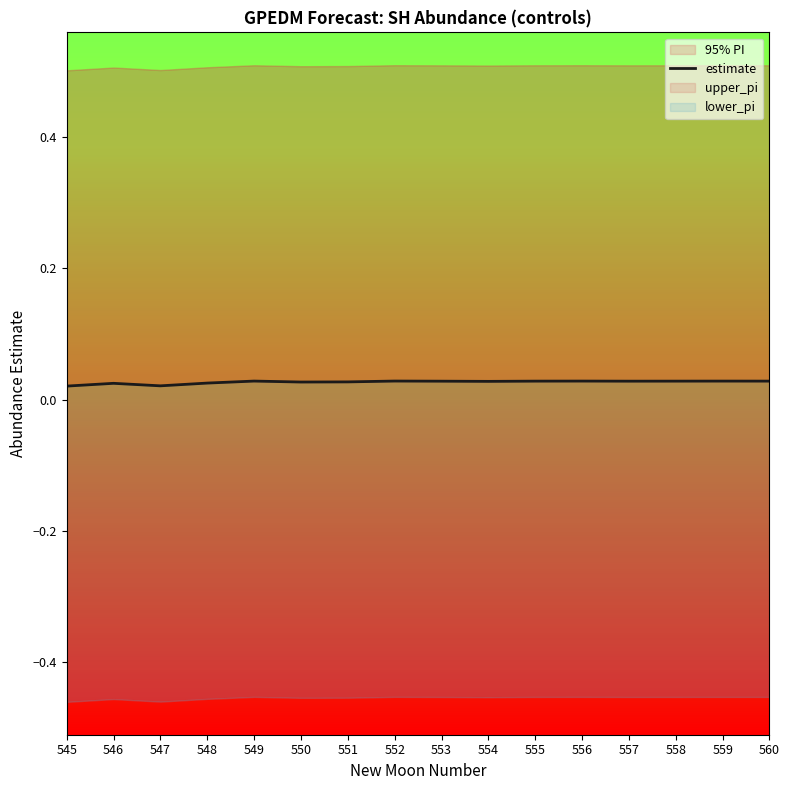

List the labels in order of value, largest first.

552, 556, 549, 559, 560, 555, 558, 557, 553, 554, 551, 550, 548, 546, 547, 545